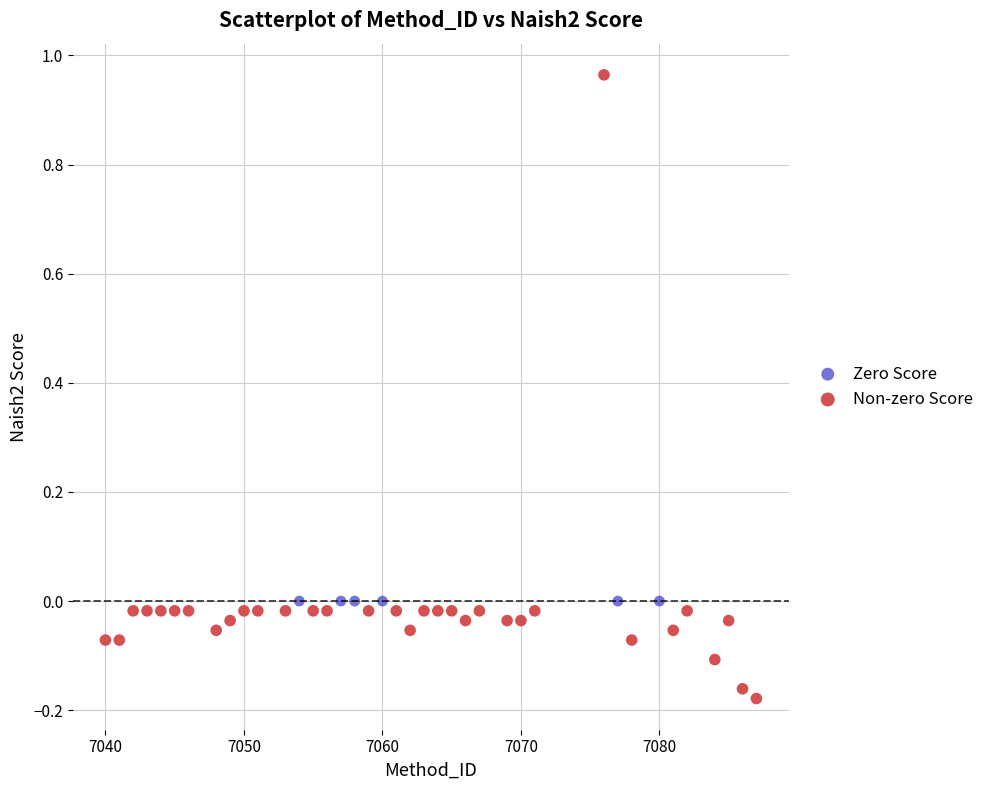

Which series reaches the maximum Y coordinate?

Non-zero Score